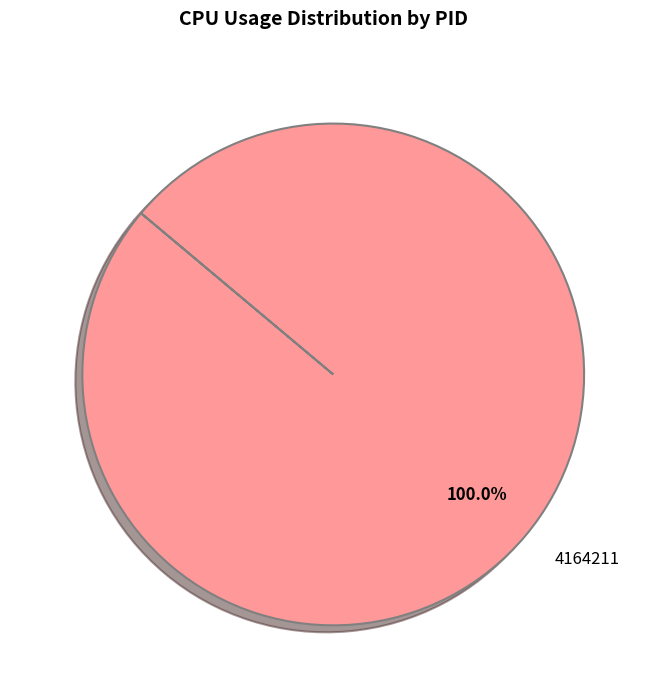

Which category accounts for the majority?

4164211